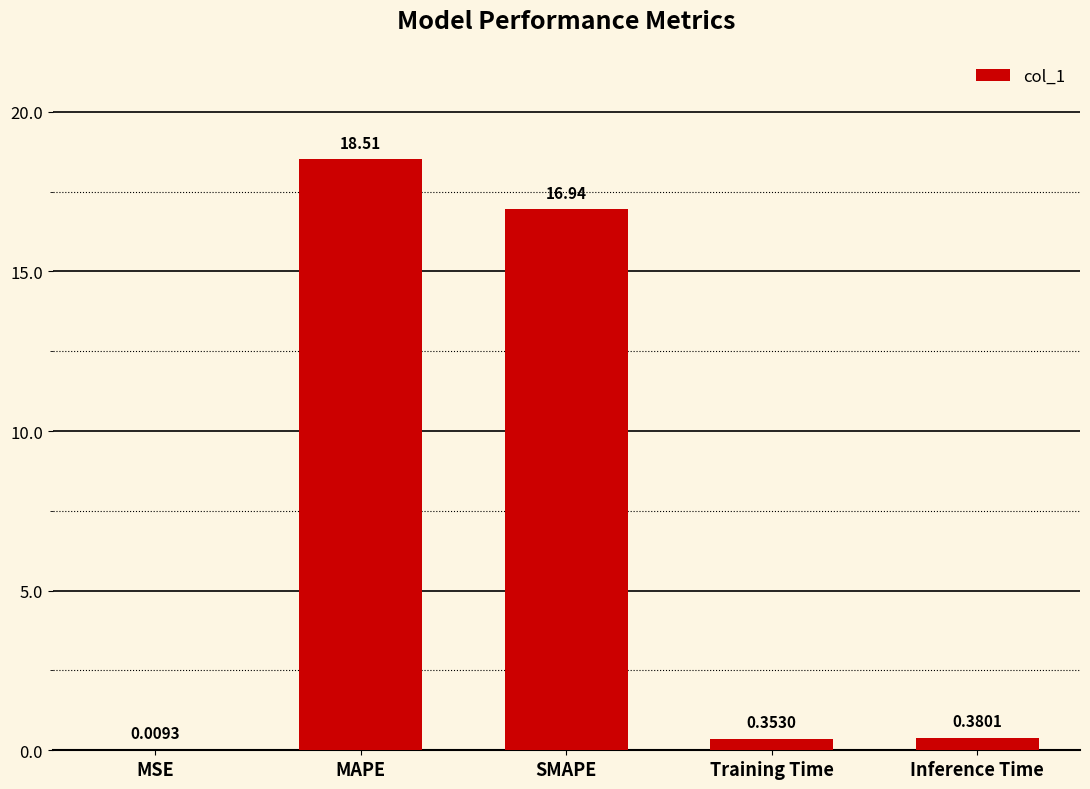

Are the bars horizontal?

No